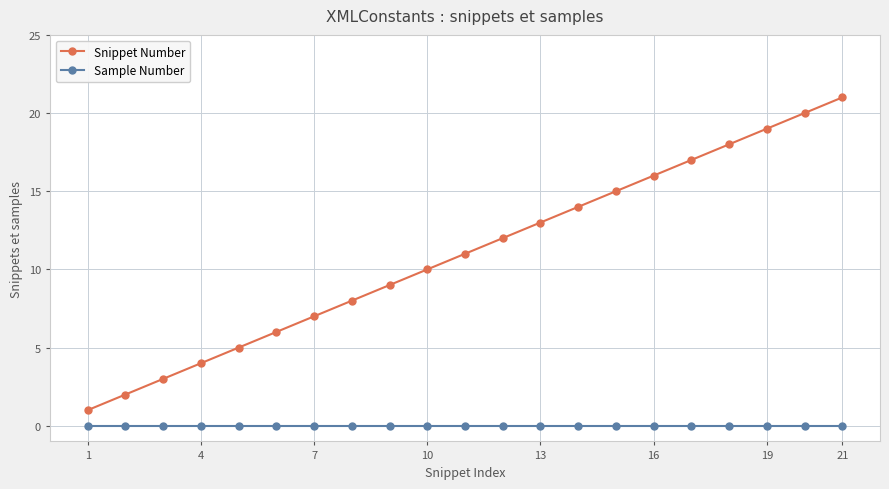

True or false: Snippet Number has more than 1 points higher than both neighbors.

False